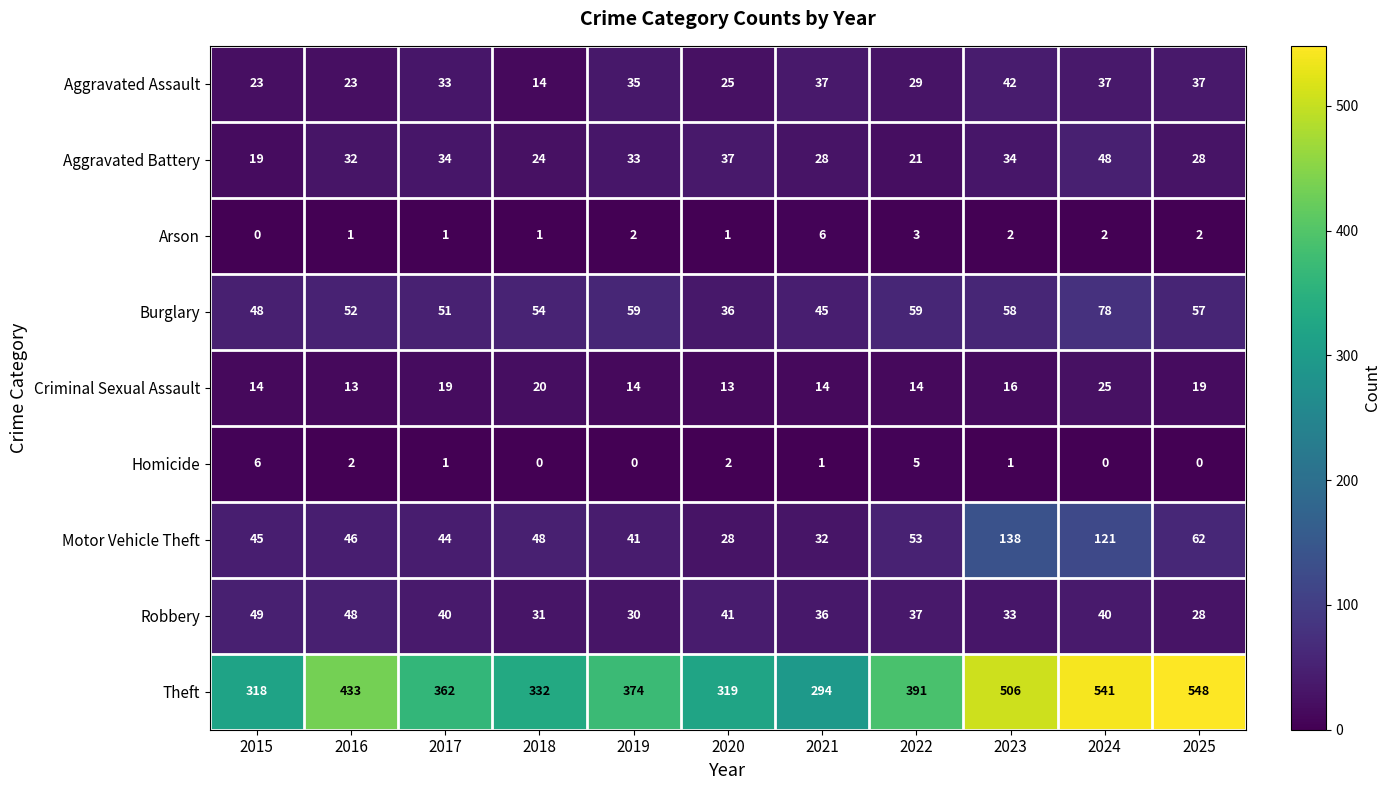

At 2019, list the series in order from largest to smallest.

Theft, Burglary, Motor Vehicle Theft, Aggravated Assault, Aggravated Battery, Robbery, Criminal Sexual Assault, Arson, Homicide